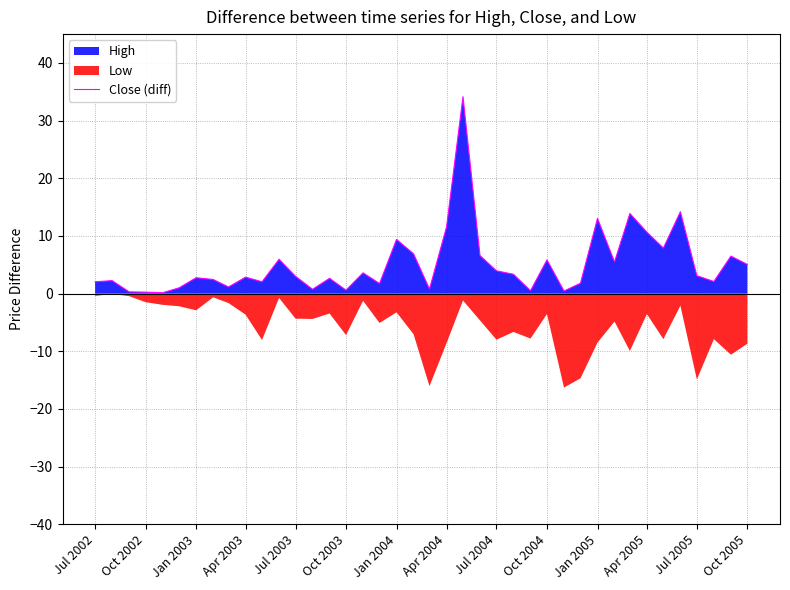

Is it true that Close (diff) equals 2.9 at Apr 2003?

True